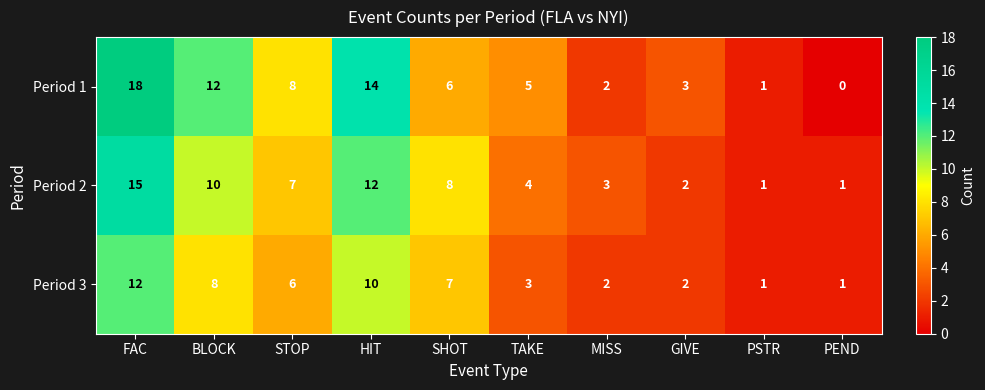

Reading left to right, extract all data points from this chart.

Period 1: 18	12	8	14	6	5	2	3	1	0
Period 2: 15	10	7	12	8	4	3	2	1	1
Period 3: 12	8	6	10	7	3	2	2	1	1